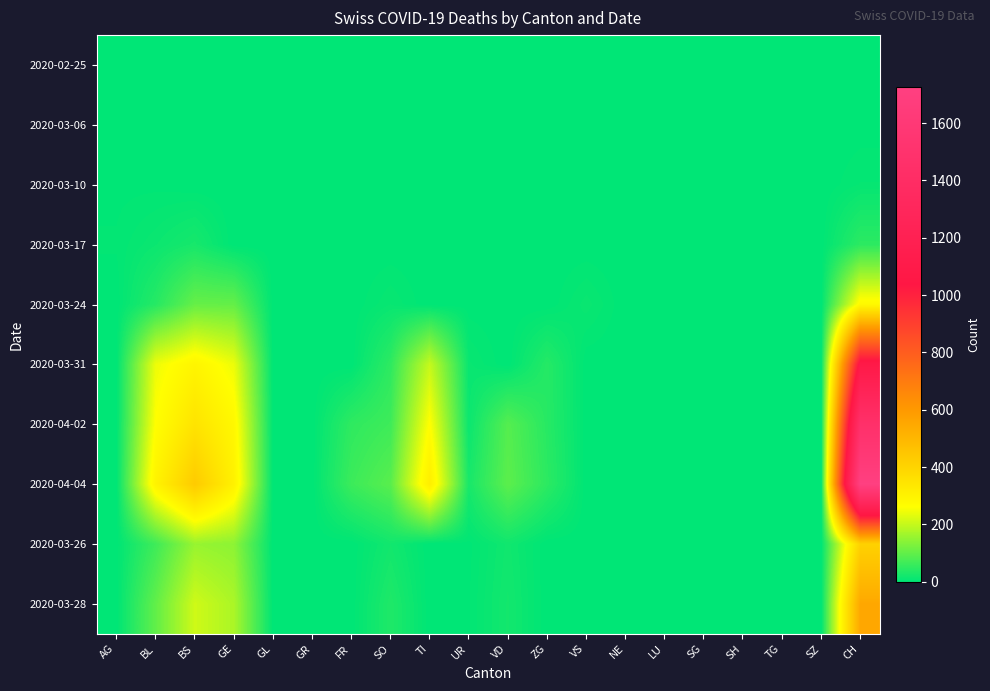

At how many categories does at least one series exceed 1709?

1